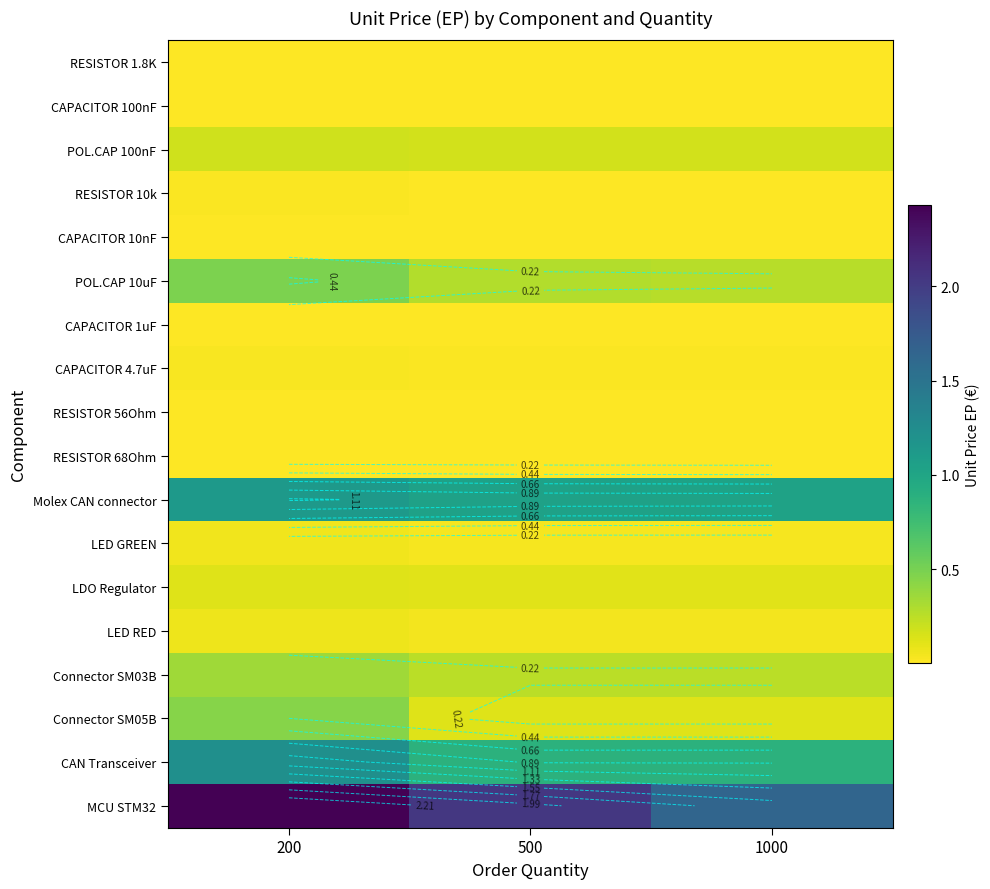

The MCU STM32 series shows 3.4 at 200. True or false?

False